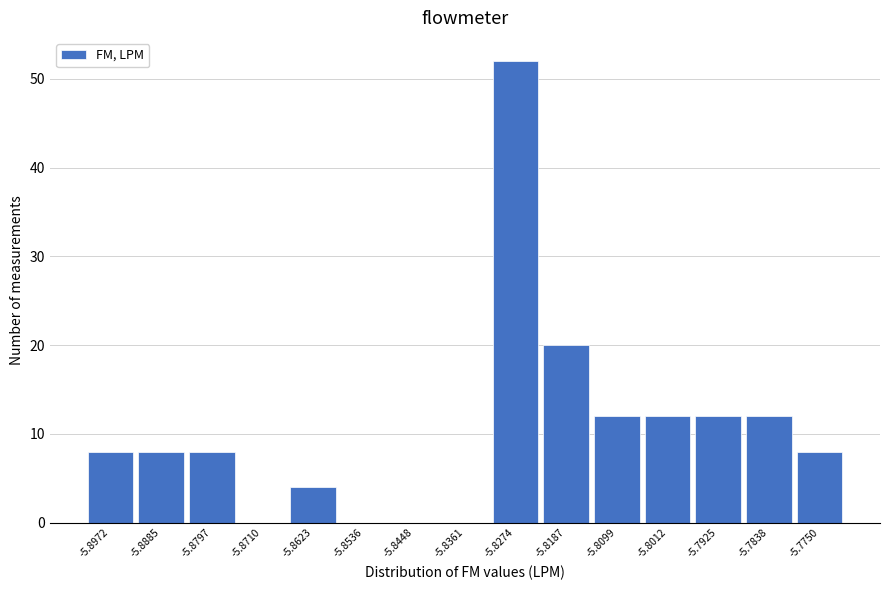

Reading left to right, extract all data points from this chart.

-5.8972=8	-5.8885=8	-5.8797=8	-5.8710=0	-5.8623=4	-5.8536=0	-5.8448=0	-5.8361=0	-5.8274=52	-5.8187=20	-5.8099=12	-5.8012=12	-5.7925=12	-5.7838=12	-5.7750=8